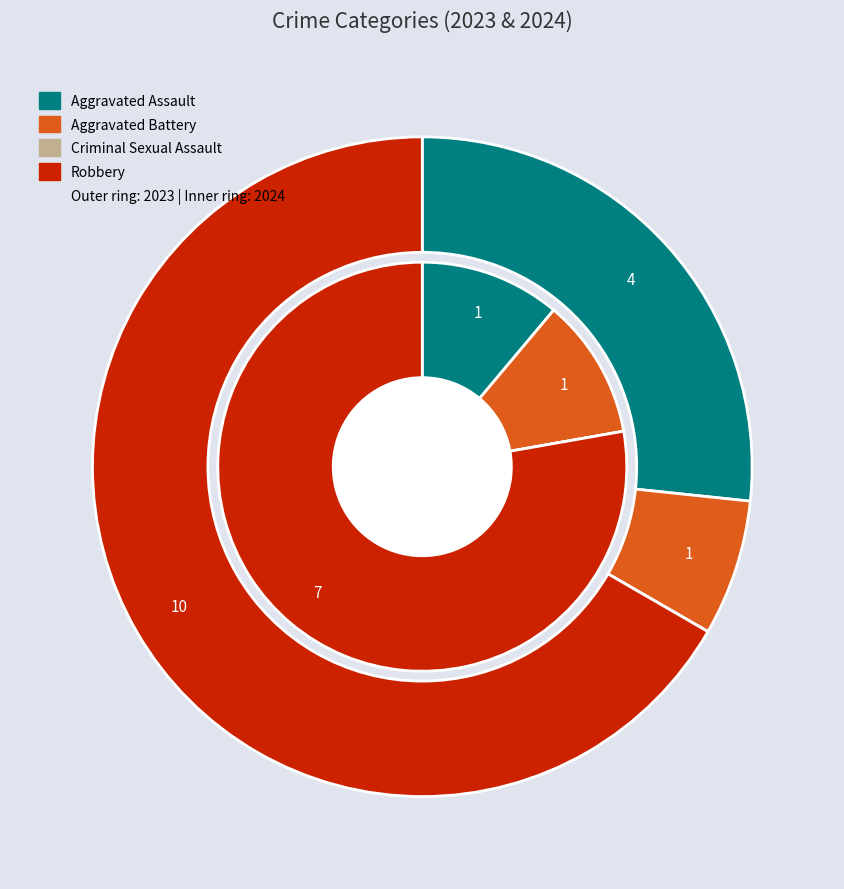

What percentage is the values_2023 slice, to the nearest percent?

11%